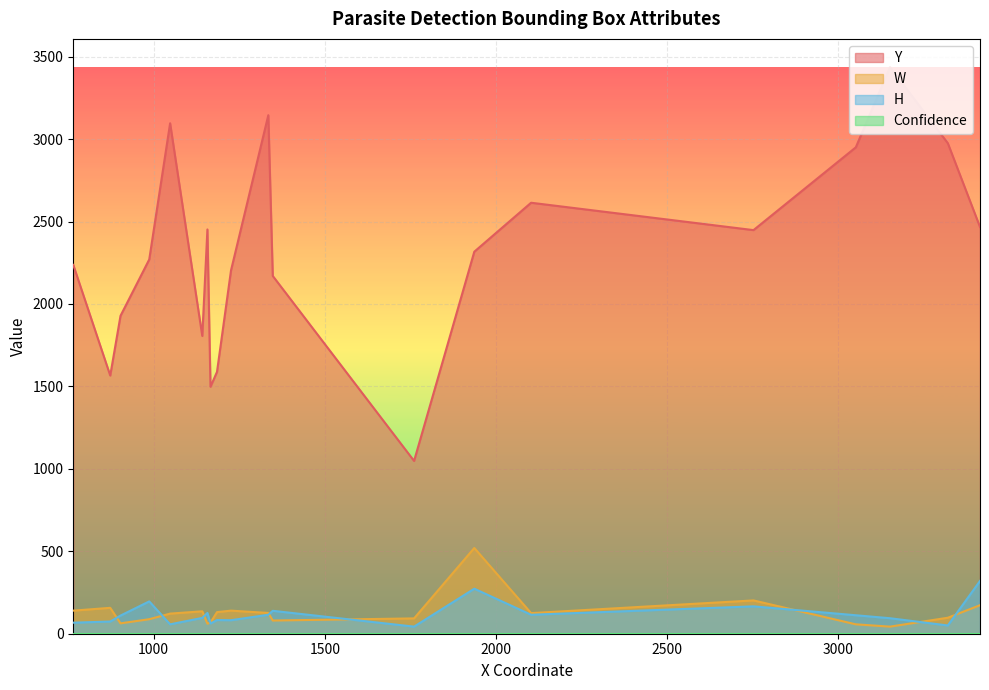

List the series in order of their peak value, highest first.

Y, W, H, Confidence